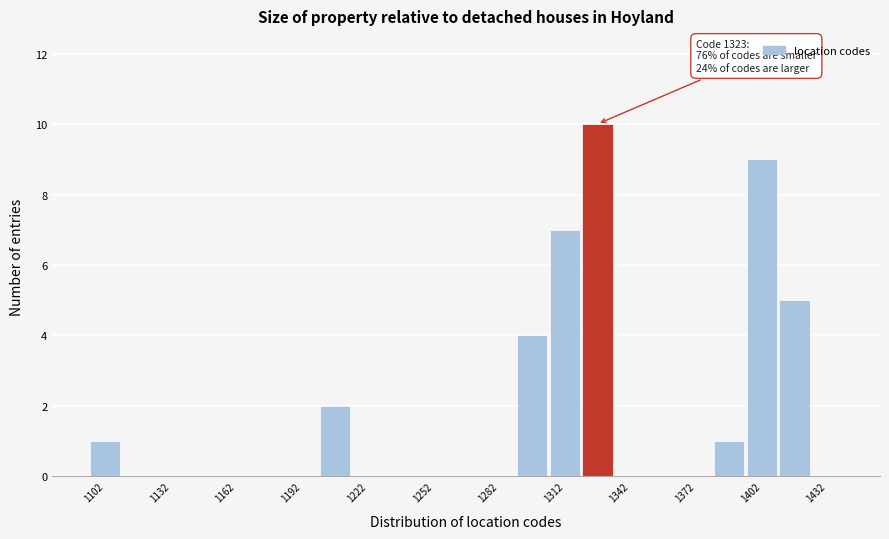

Around what value on the x-axis is the tallest bar? Give the approximate position of its centre, as read against the axis.

1325